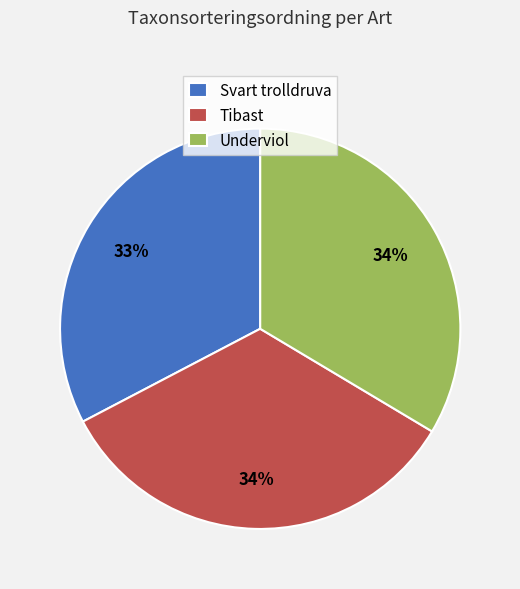

How many segments does this pie chart have?

3